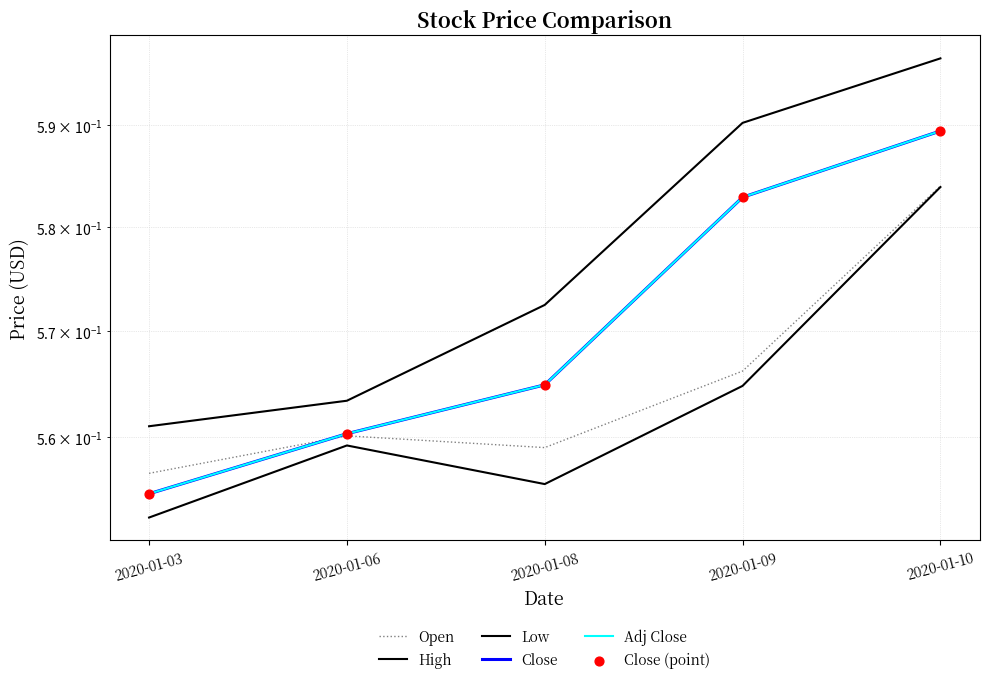

Which series has the largest total across all categories?

High